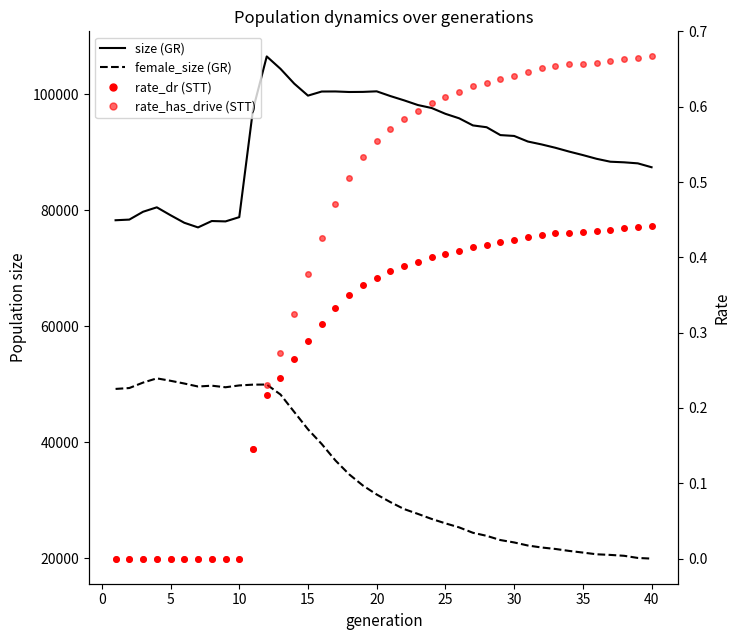

What is the difference between the highest and lowest values at 30?

92836.6